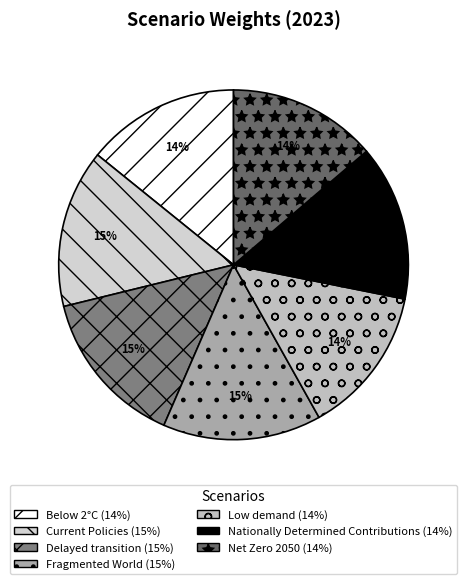

To the nearest percent, what percentage of the pie is Below 2°C?

14%